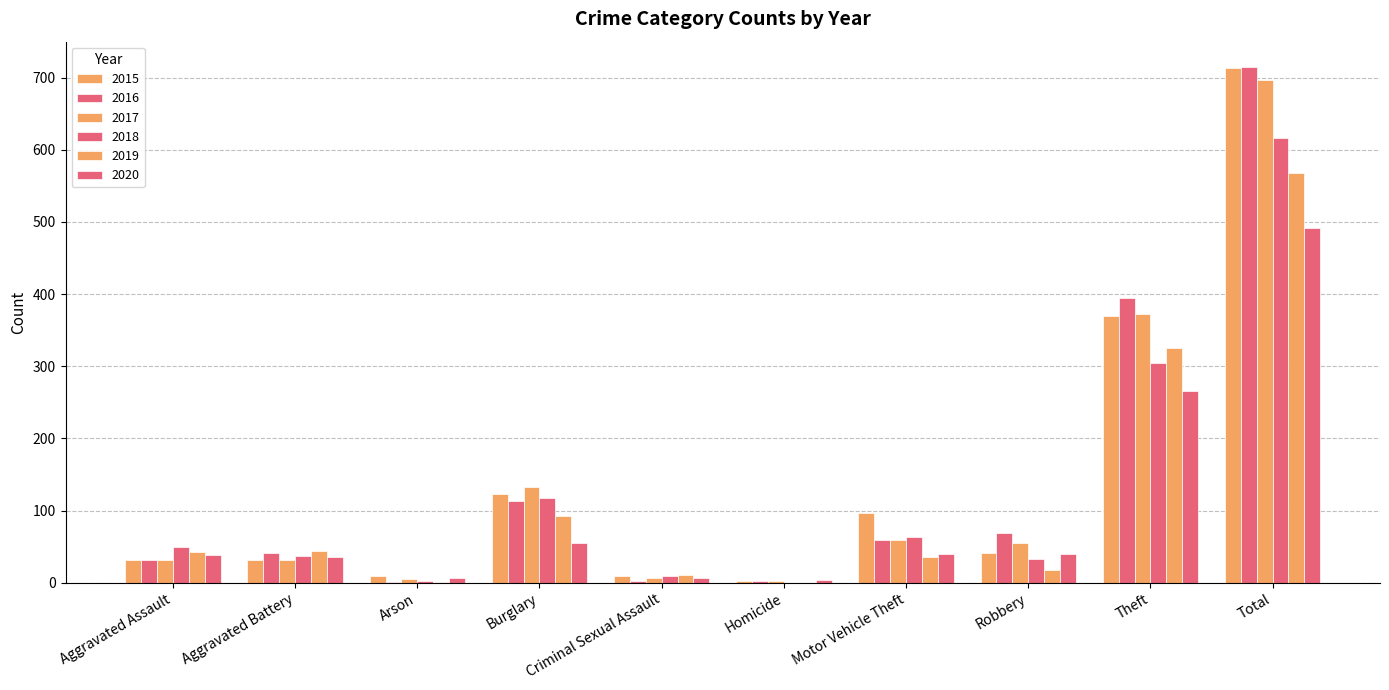

Between Aggravated Battery and Criminal Sexual Assault, which is larger?

Aggravated Battery